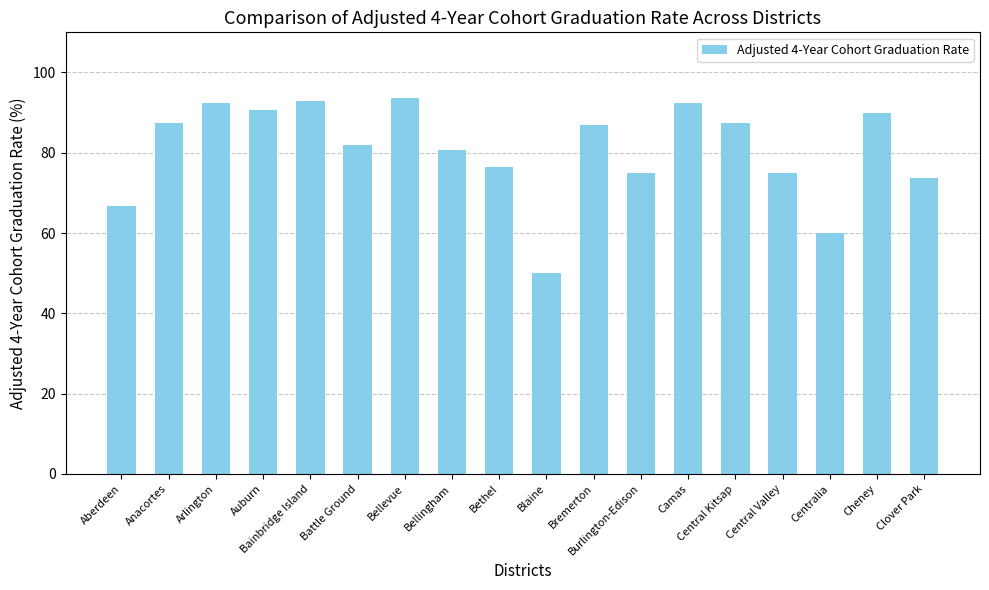

What is the ratio of the value at Anacortes to the value at Bellingham?

1.1